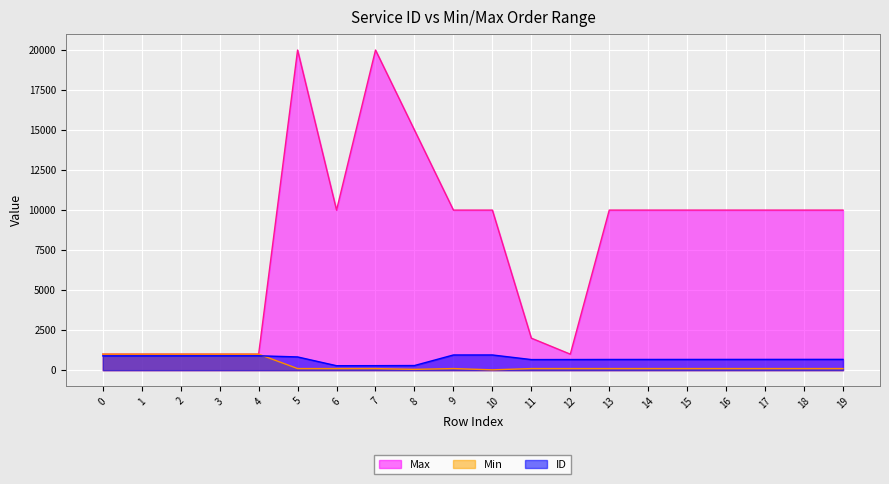

What is the spread (max minus min) of values at 0?

105